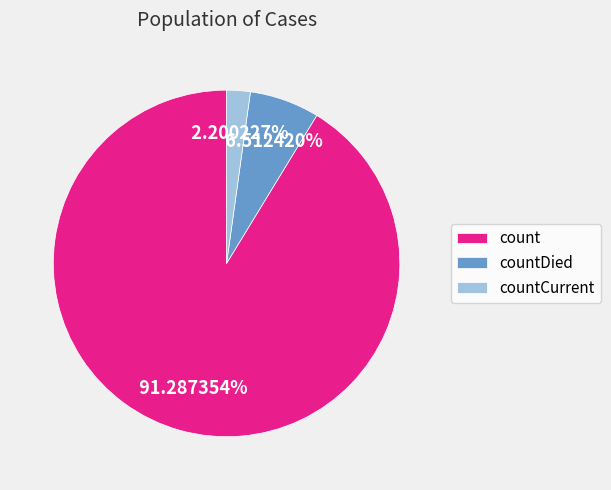

To the nearest percent, what is the difference between the countCurrent and countDied slice percentages?

4%